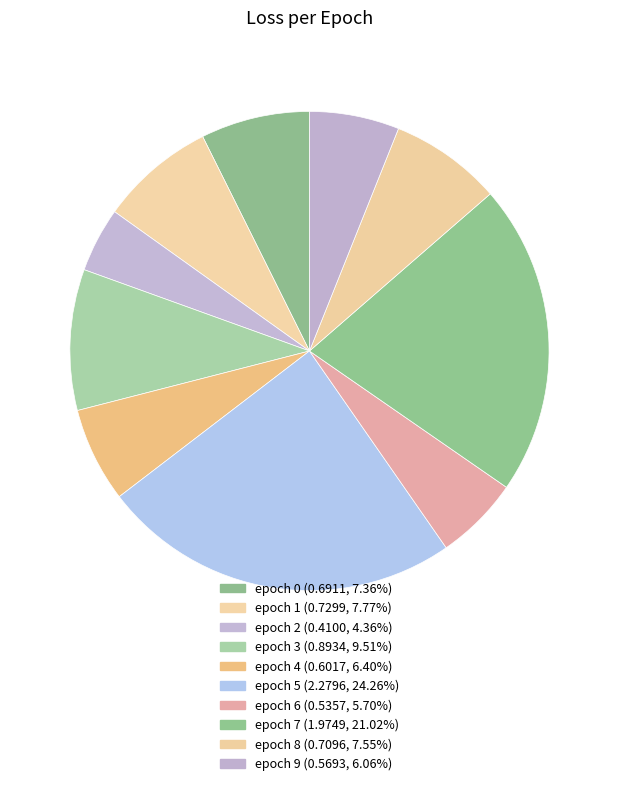

Which category has the smallest portion of the pie?

2